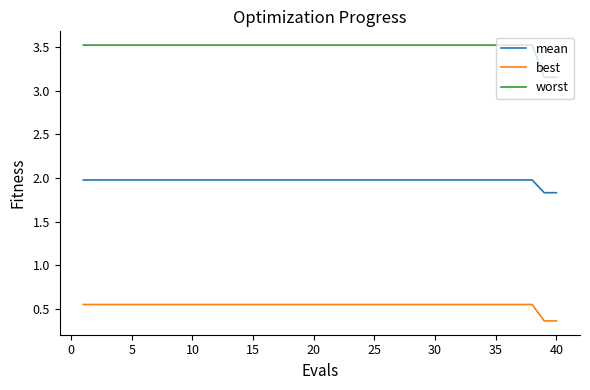

Which series has the largest total across all categories?

worst